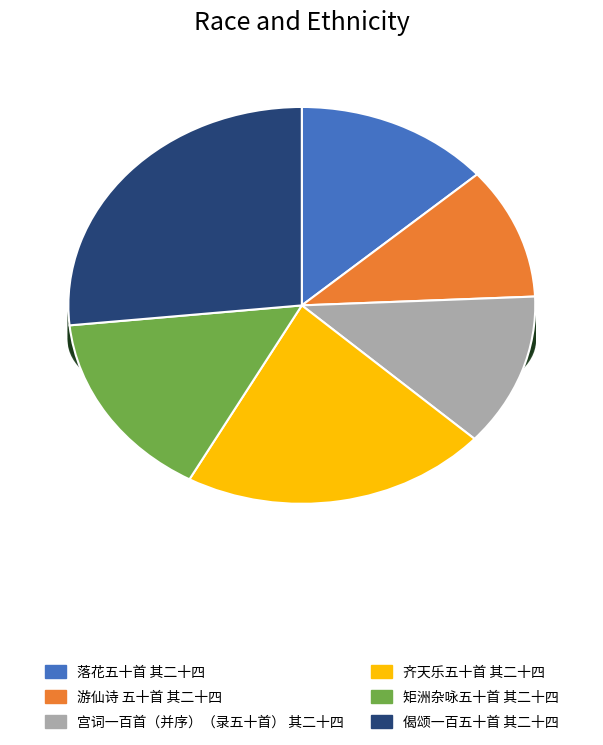

Which category has the smallest portion of the pie?

游仙诗 五十首 其二十四